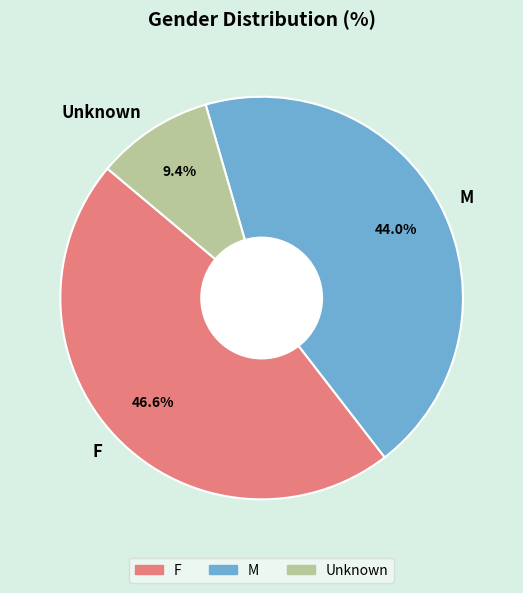

To the nearest percent, what is the average slice percentage?

33%